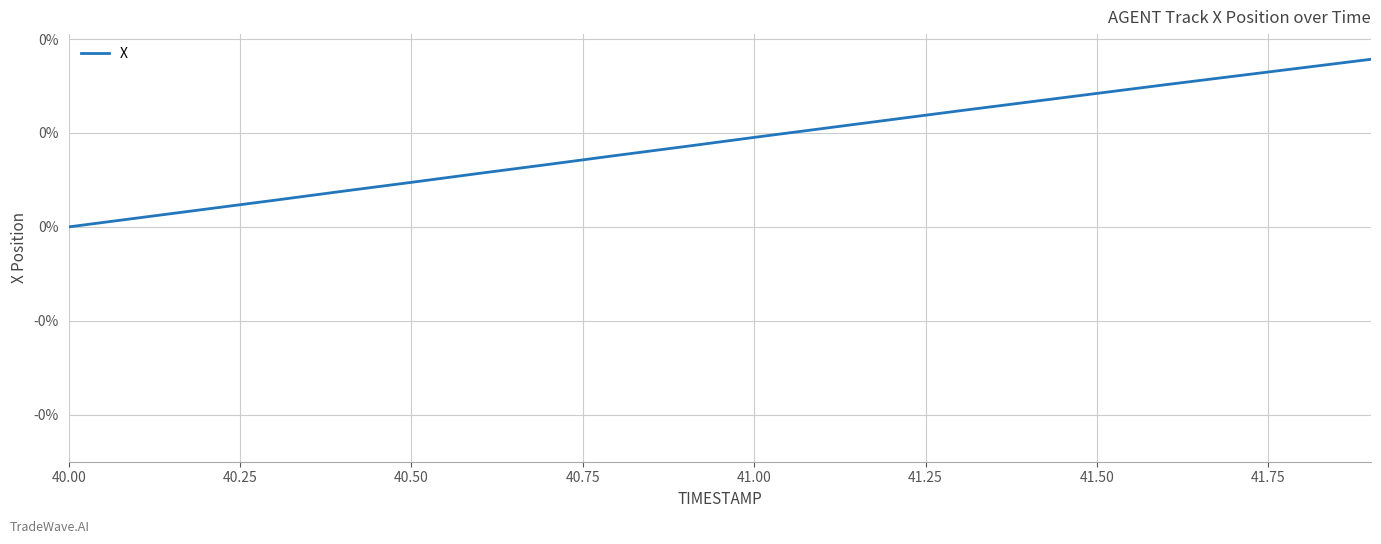

Reading left to right, what are all the values shown in this chart?

0.0	0.0	0.0	0.1	0.1	0.1	0.1	0.1	0.2	0.2	0.2	0.2	0.2	0.2	0.3	0.3	0.3	0.3	0.3	0.4